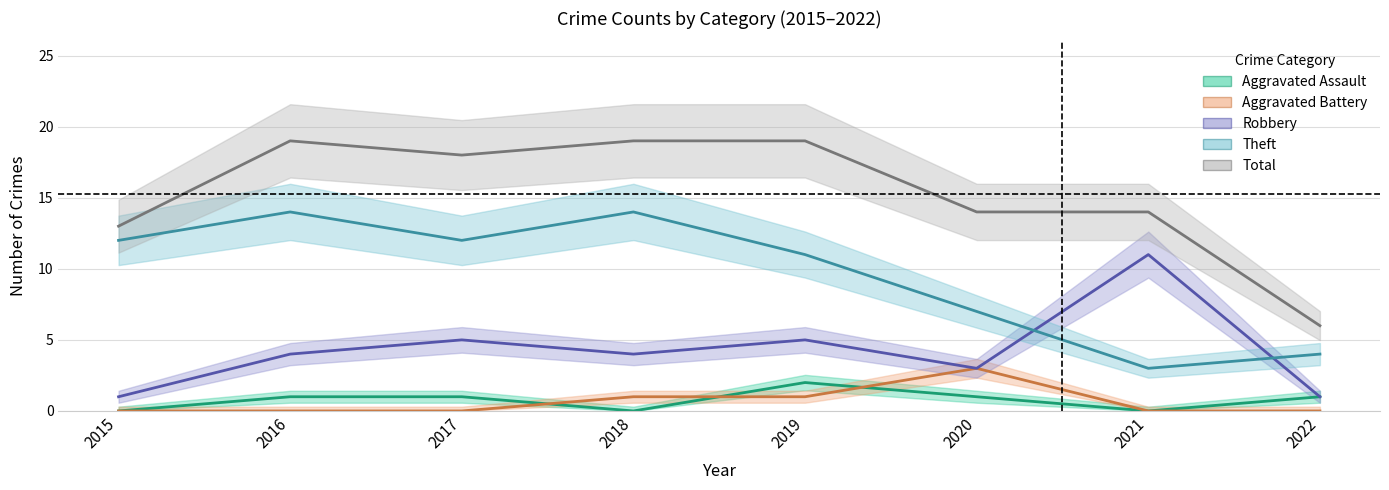

True or false: Total has a value of 4 at 2021.

False